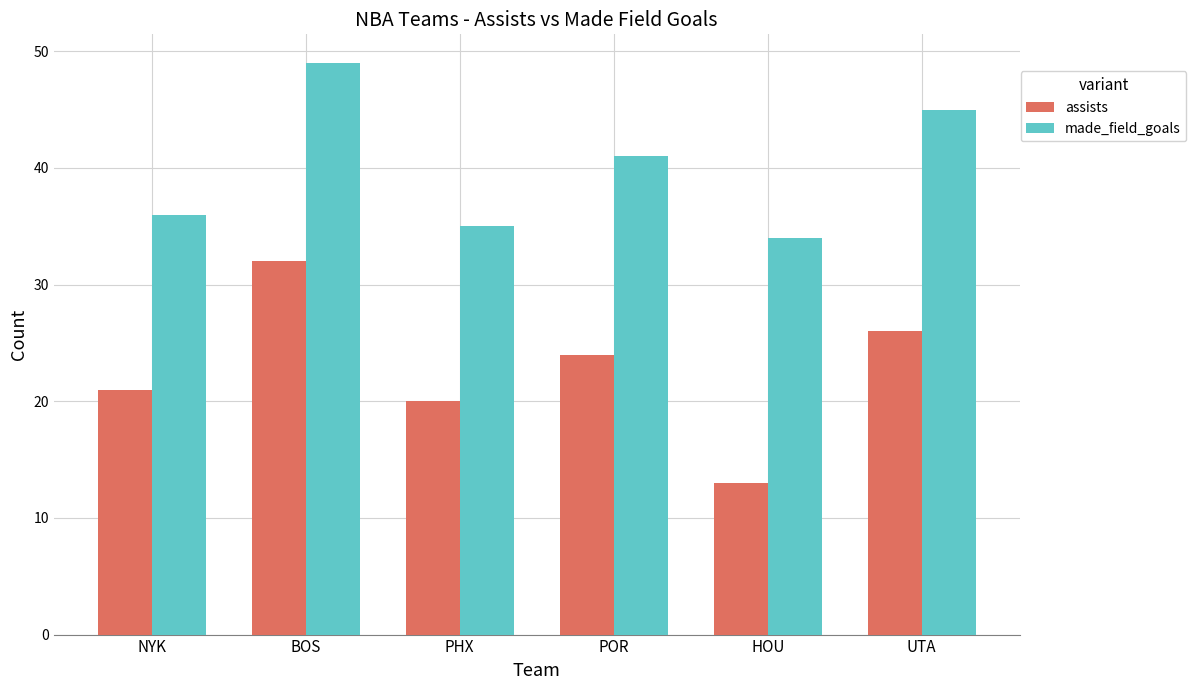

Is it true that made_field_goals equals 21 at BOS?

False